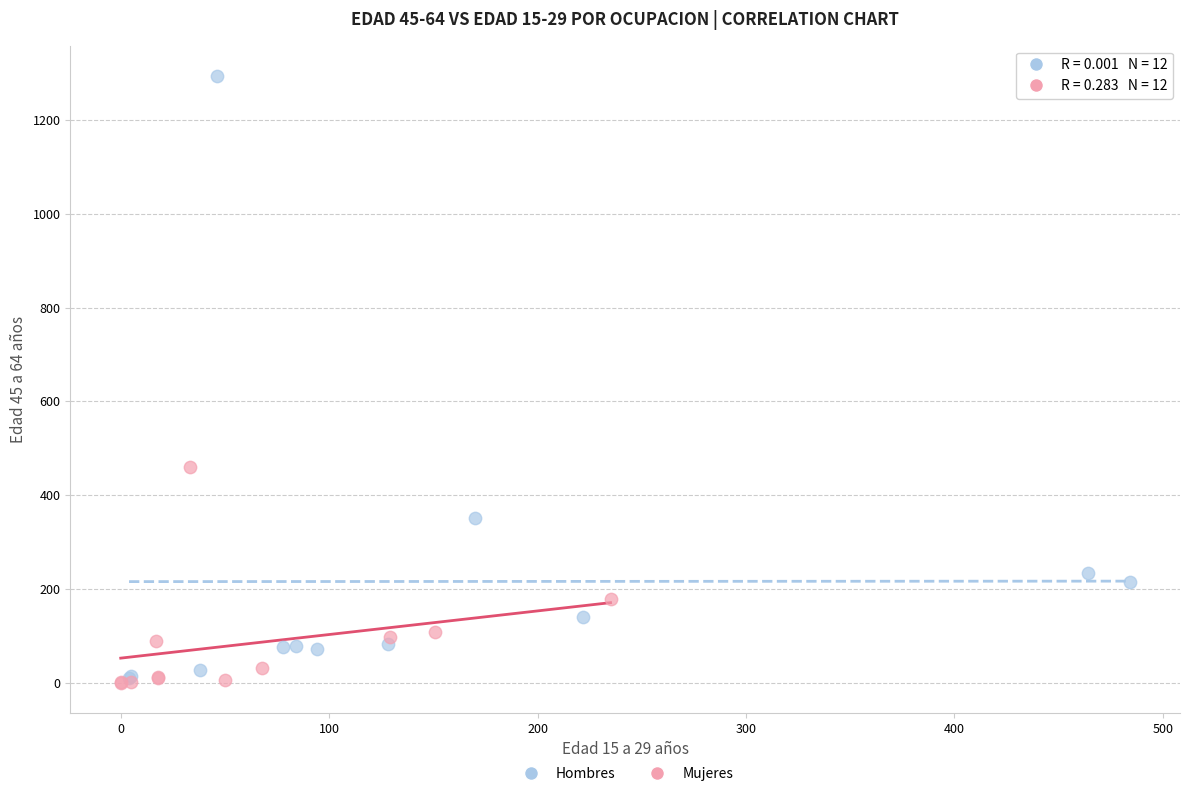

Which series has the widest spread of Y values?

Hombres